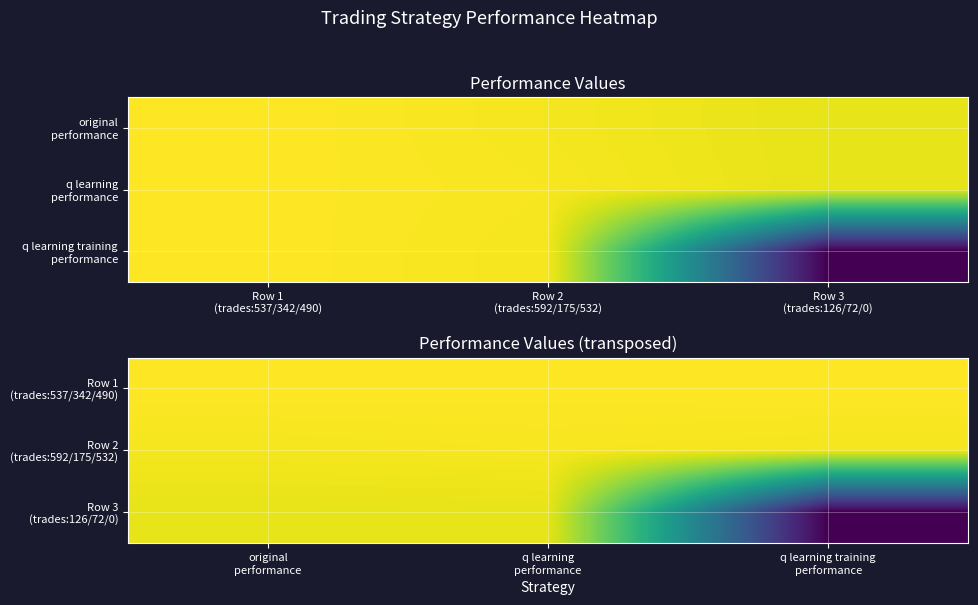

What is the sum of all Row 3 (trades:126/72/0) values?

-50812.1